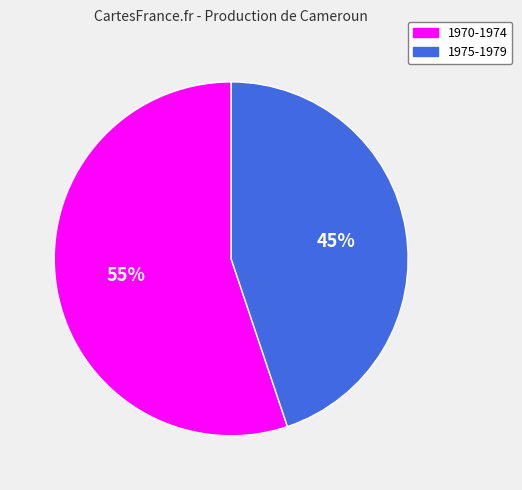

Does any single category account for the majority?

Yes